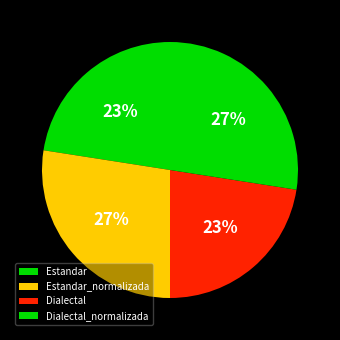

Is it true that Dialectal is 32% of the pie?

False